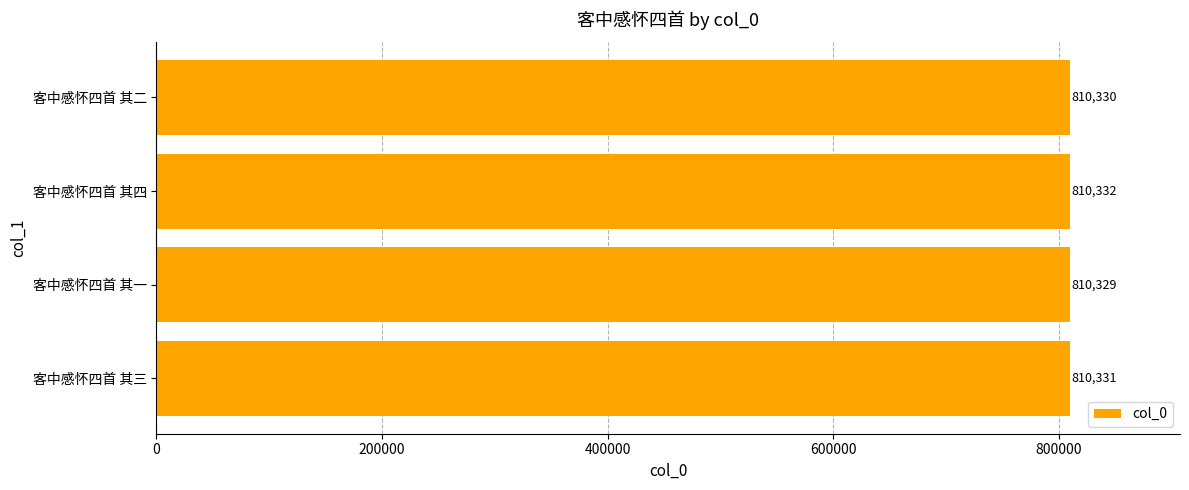

Reading top to bottom, what are all the values shown in this chart?

客中感怀四首 其二=810330	客中感怀四首 其四=810332	客中感怀四首 其一=810329	客中感怀四首 其三=810331